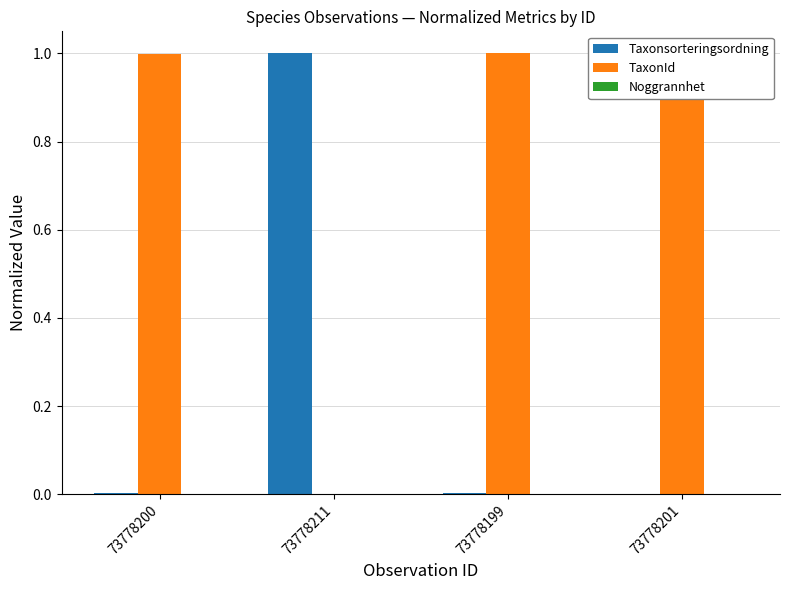

What is the maximum value shown in the chart?

1.0